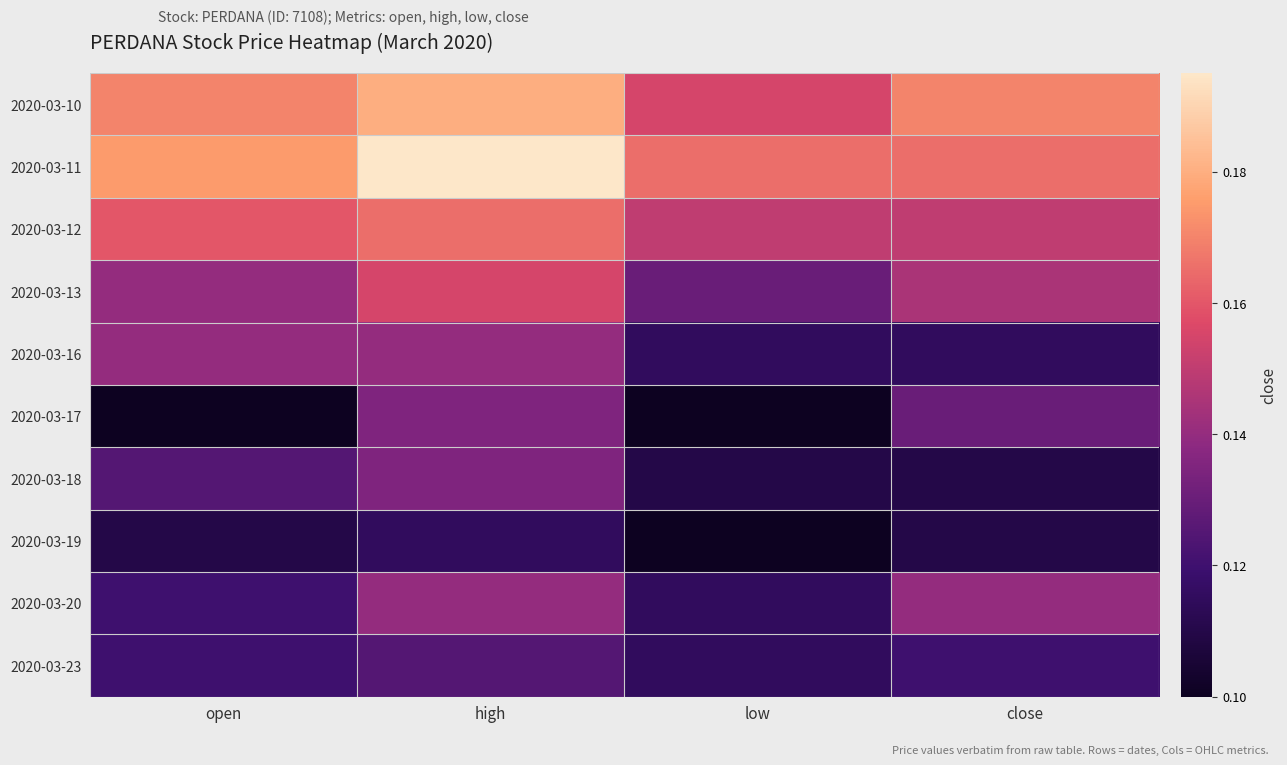

Which category has the lowest value across all series?

open